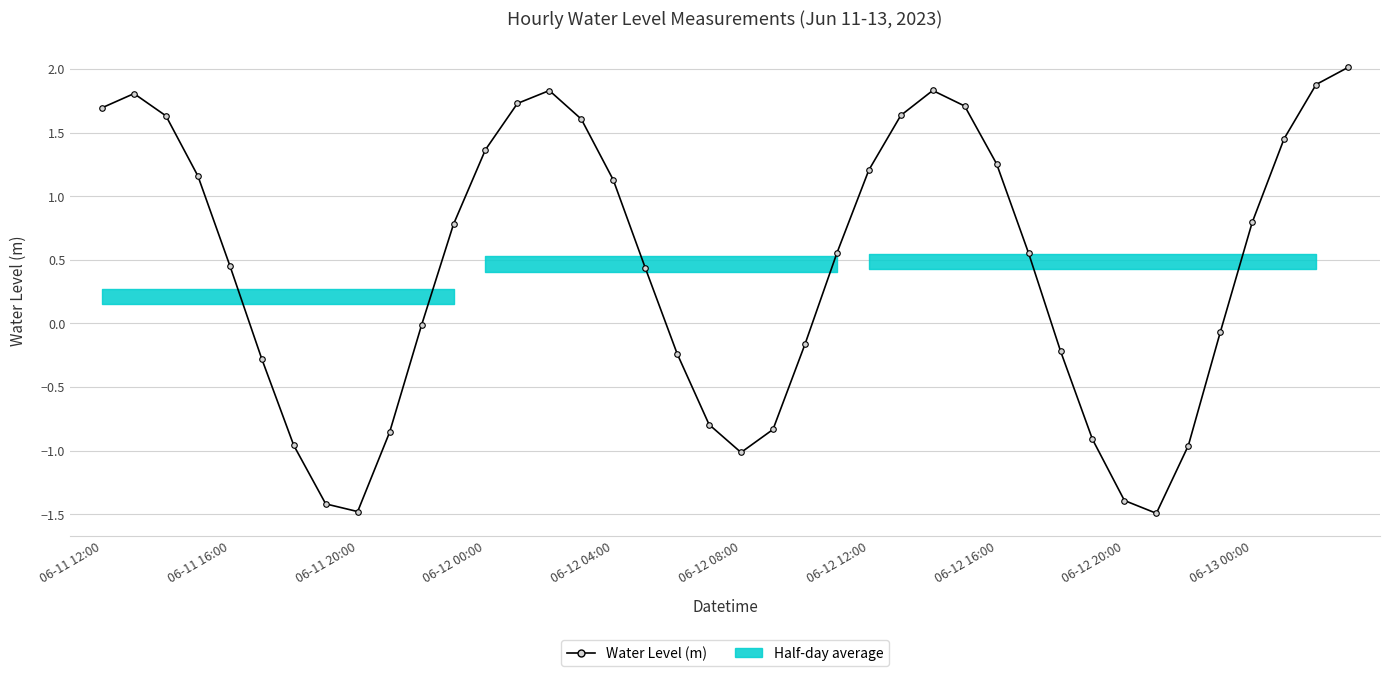

The chart shows a value of -1.6 at 06-12 12:00. True or false?

False